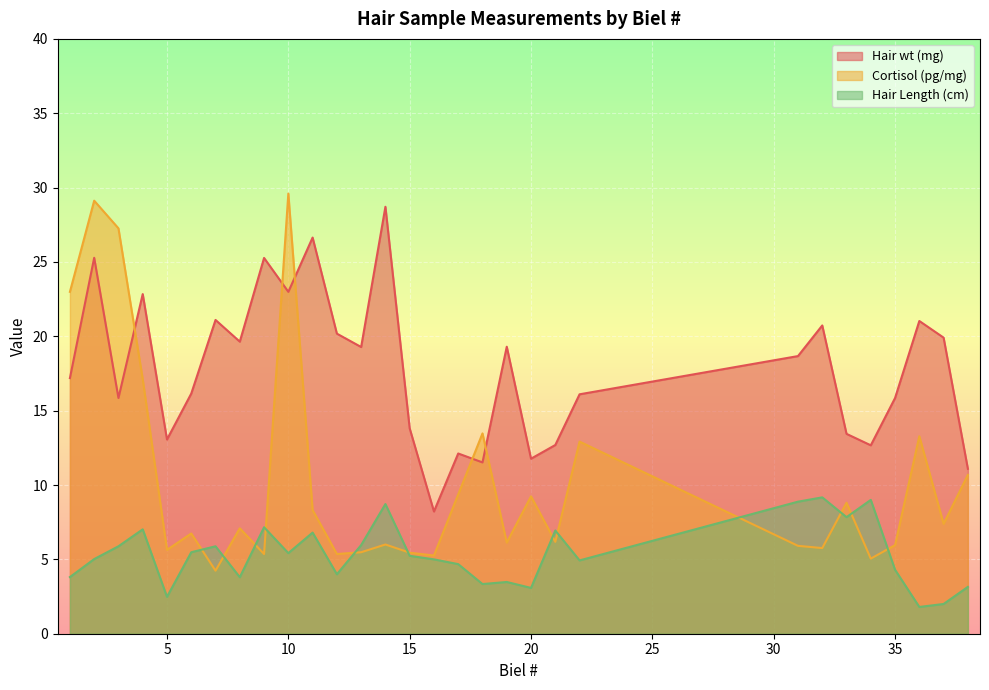

What are all the series names shown in the legend?

Hair wt (mg), Cortisol (pg/mg), Hair Length (cm)